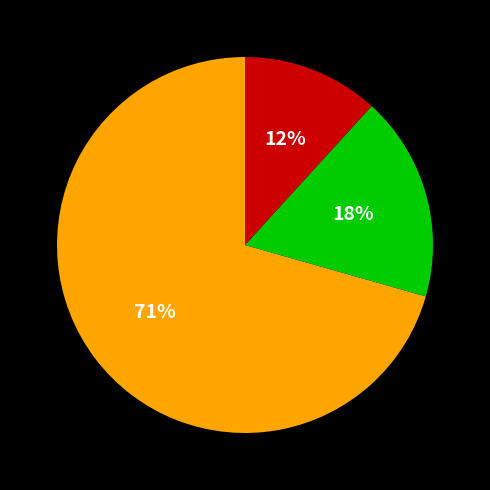

Is there a majority slice in this chart?

Yes